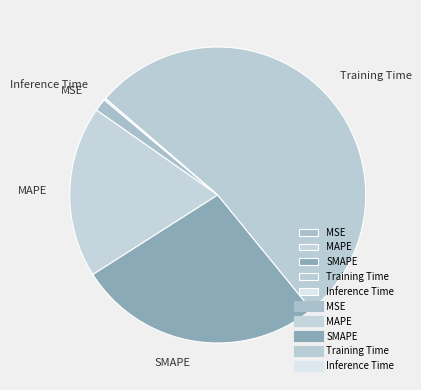

Which has a higher value, SMAPE or MAPE?

SMAPE